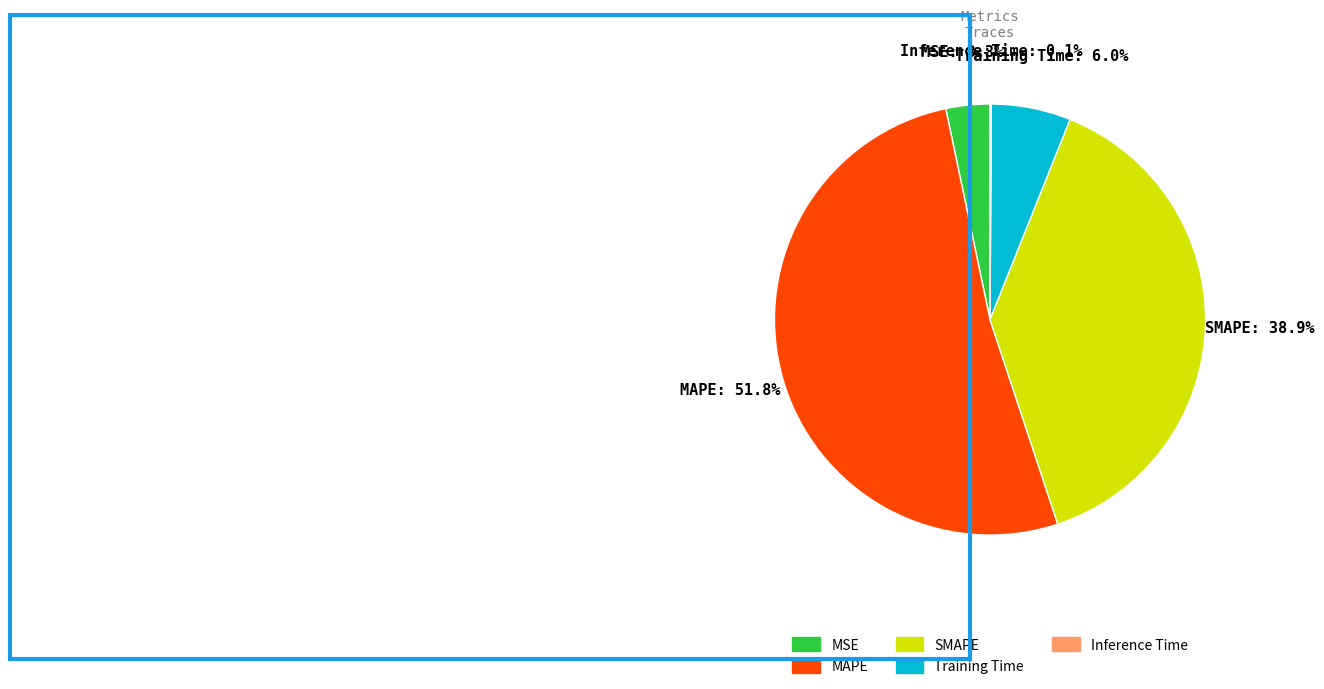

Is it true that SMAPE is 39% of the pie?

True